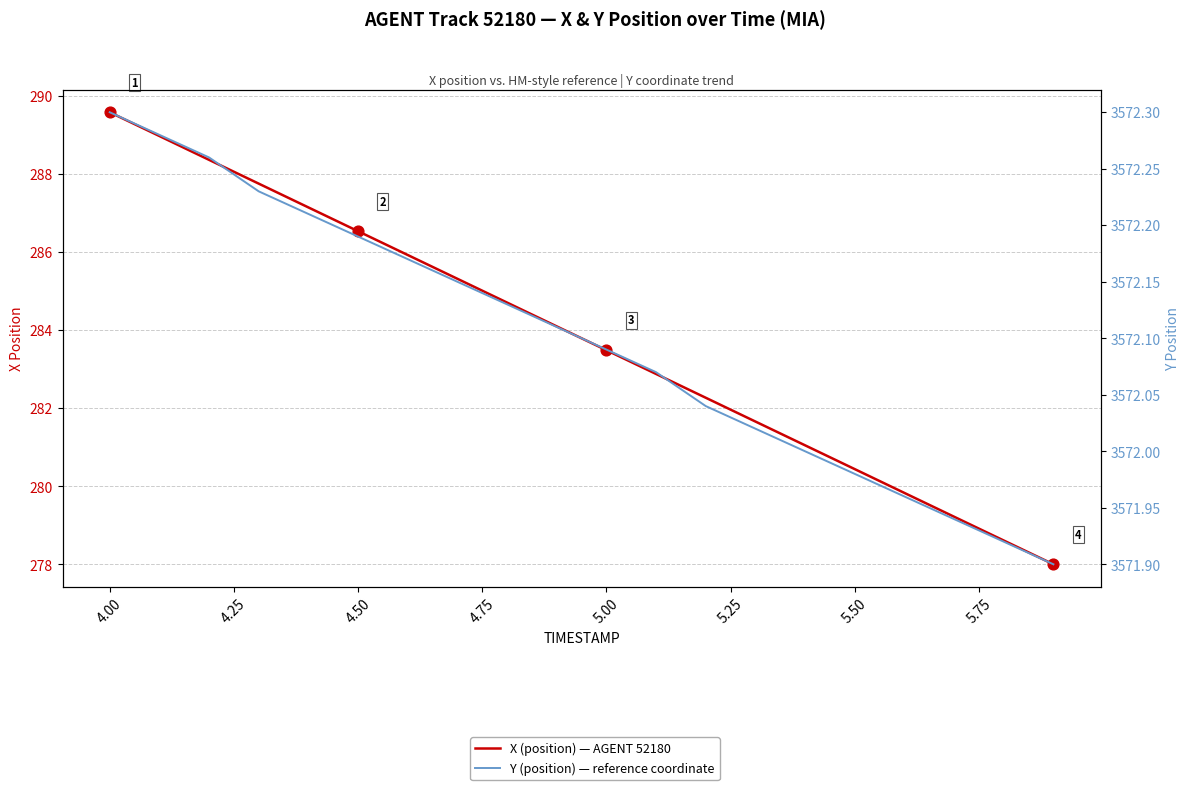

Which series has the largest total across all categories?

Y (position) — reference coordinate